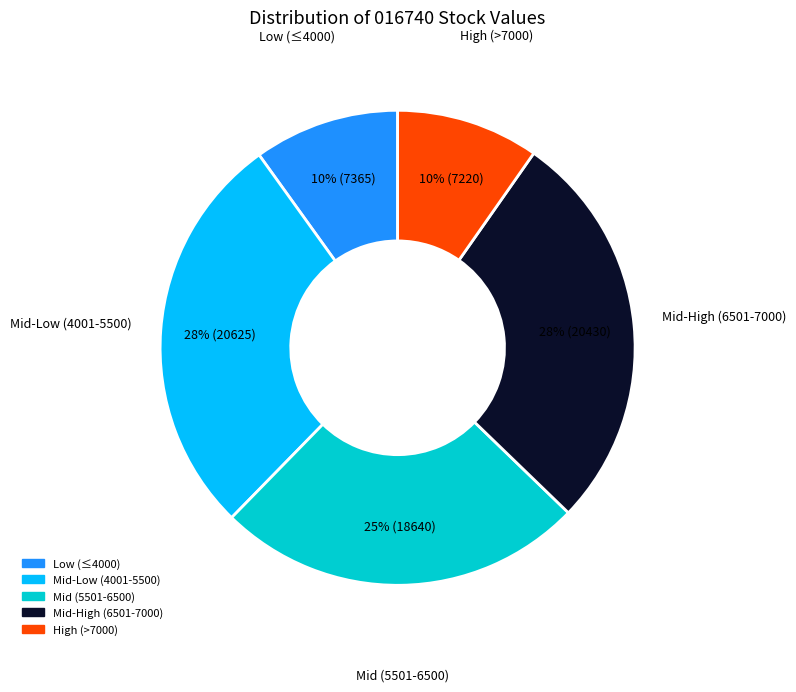

To the nearest percent, what is the average slice percentage?

20%